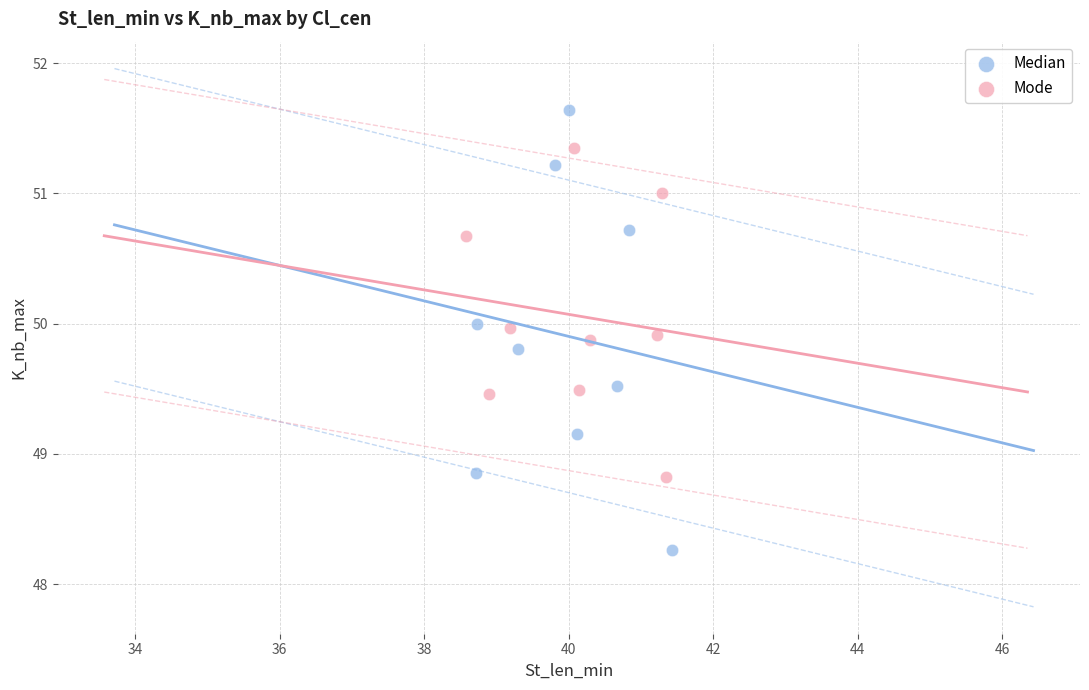

Which series contains the lowest Y value?

Median